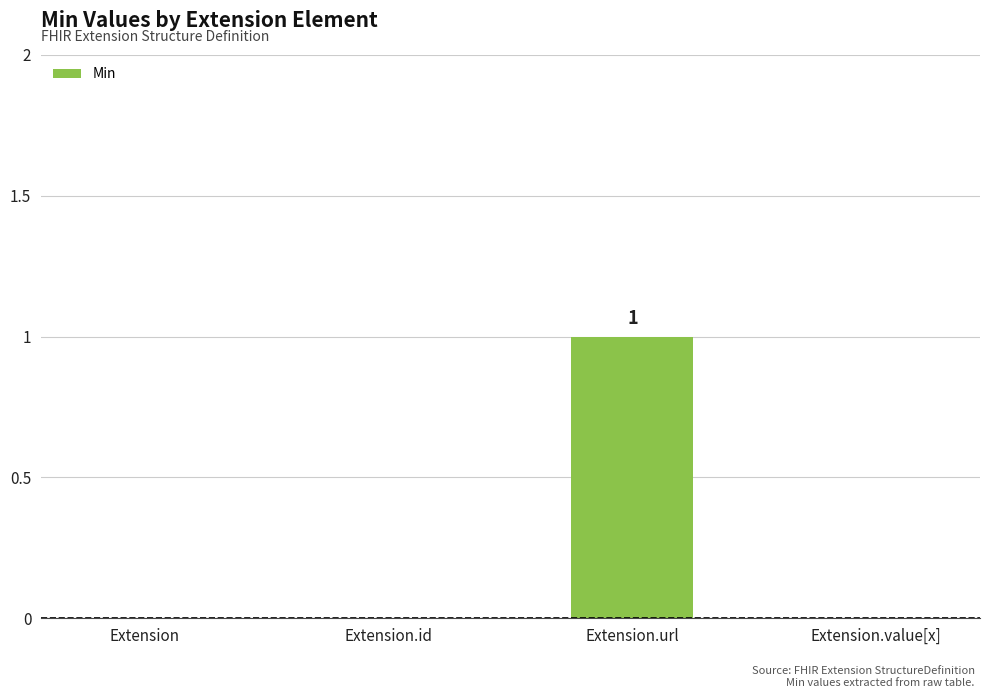

Count the number of data series in this chart.

1